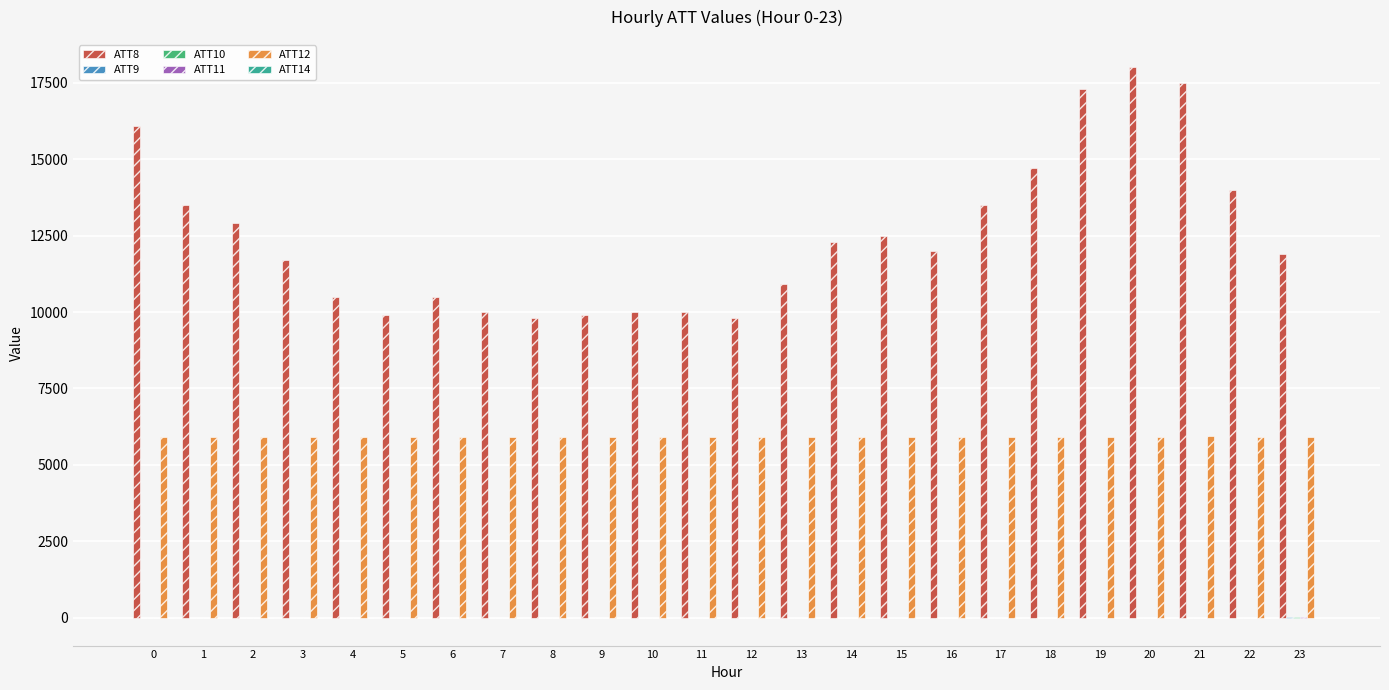

How many data points does each series have?

24